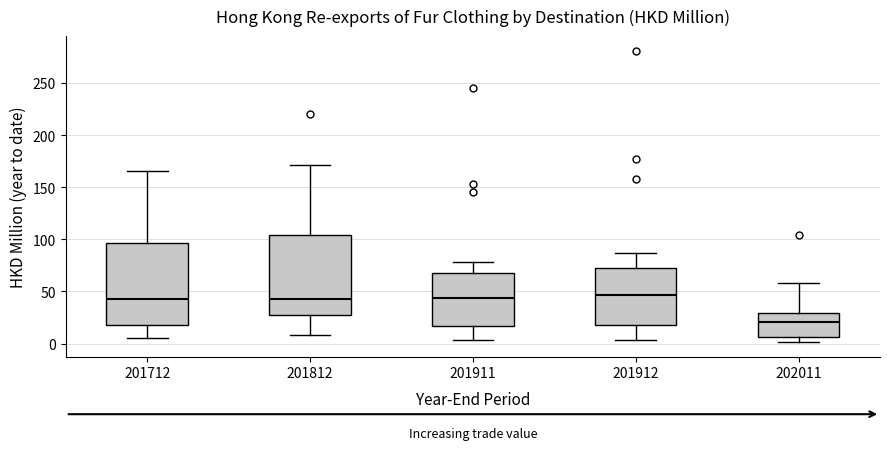

Reading left to right, read every box against the y-axis: the position of its median line, the range the box covers, and the ends of its whiskers. The values are not printed on the chart, so give them approximately, as read against the axis.

201712: median 40, box 20 to 95, whiskers 5 to 165
201812: median 40, box 25 to 105, whiskers 10 to 170
201911: median 45, box 15 to 65, whiskers 5 to 80
201912: median 45, box 20 to 75, whiskers 5 to 85
202011: median 20, box 5 to 30, whiskers 0 to 60